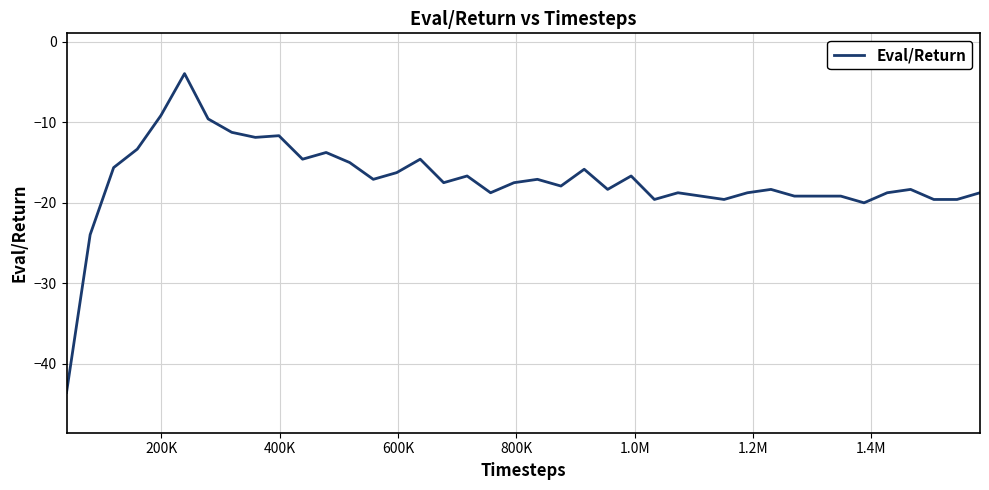

What is the maximum value shown in the chart?

-4.0